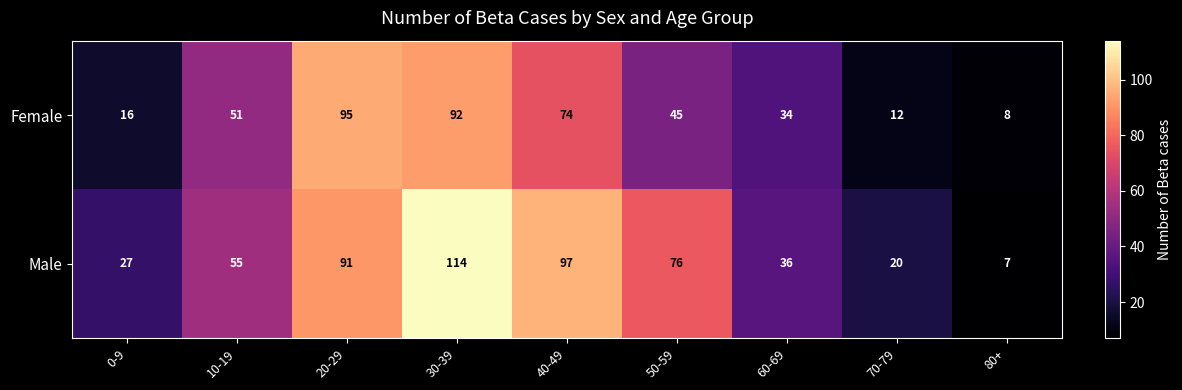

At which category is the sum across all series the highest?

30-39